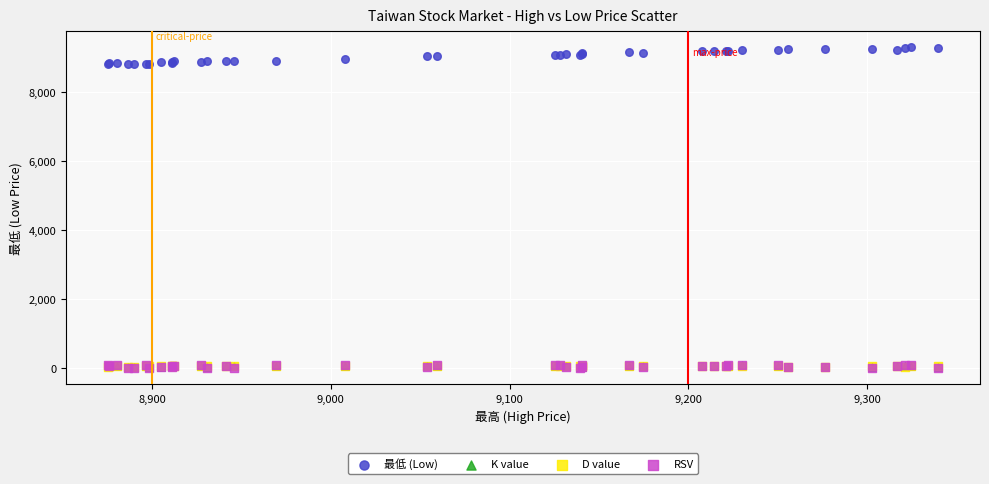

Which series contains the highest Y value?

最低 (Low)